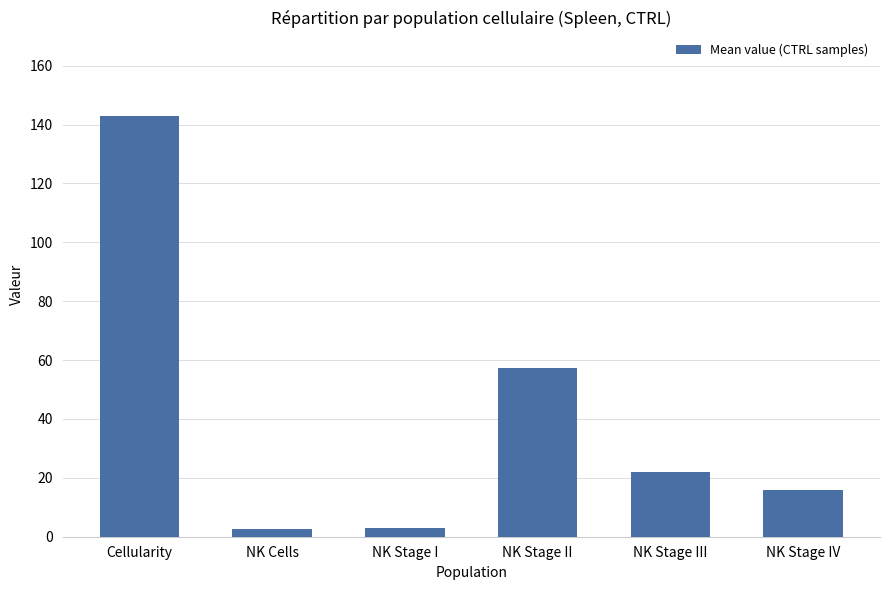

Is it true that the value at NK Stage III is 21.9?

True